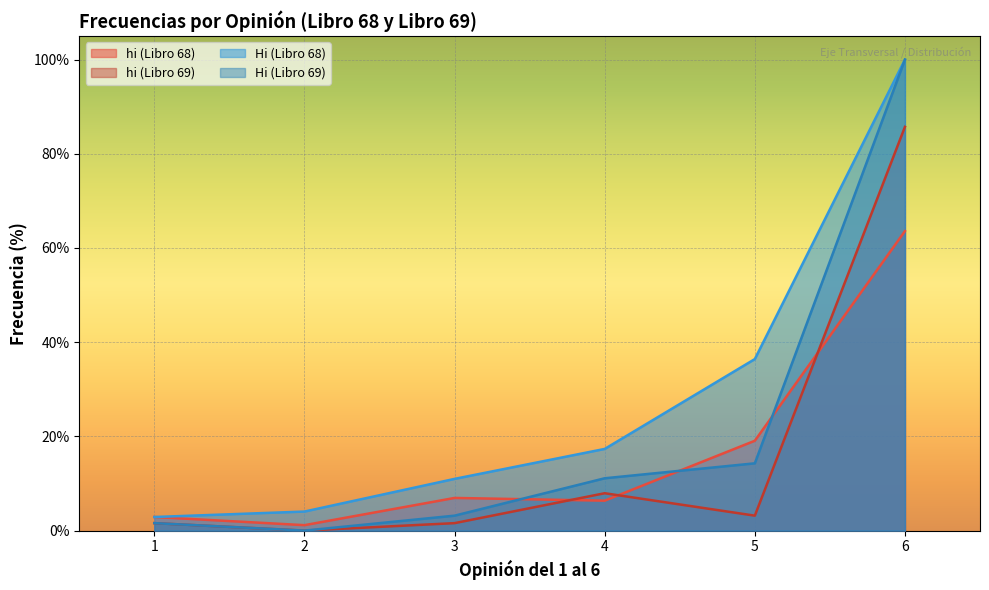

True or false: hi (Libro 69) and hi (Libro 68) cross at least once.

True